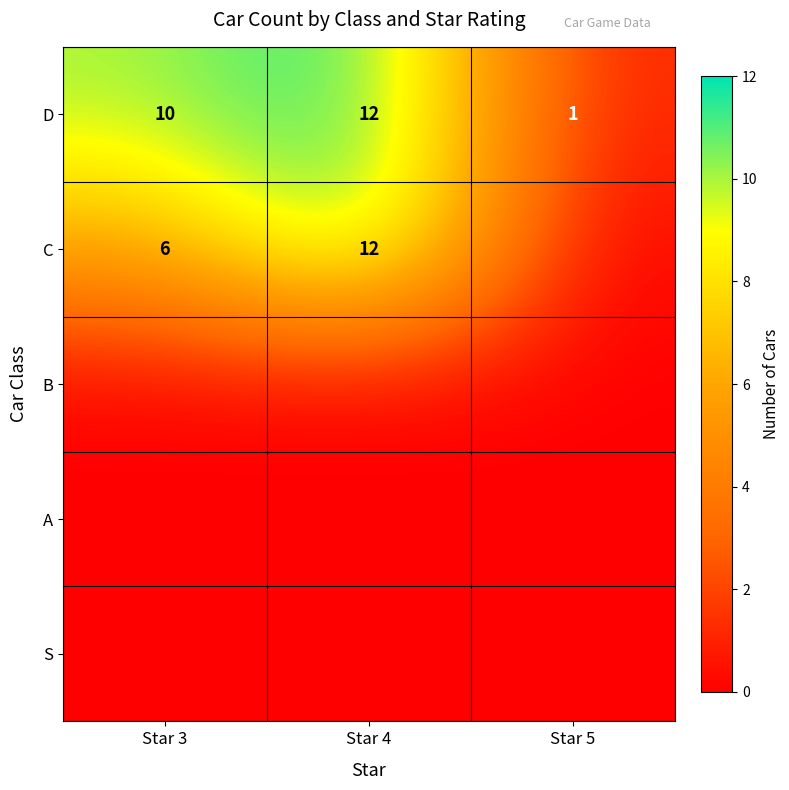

At which category is the sum across all series the highest?

Star 4